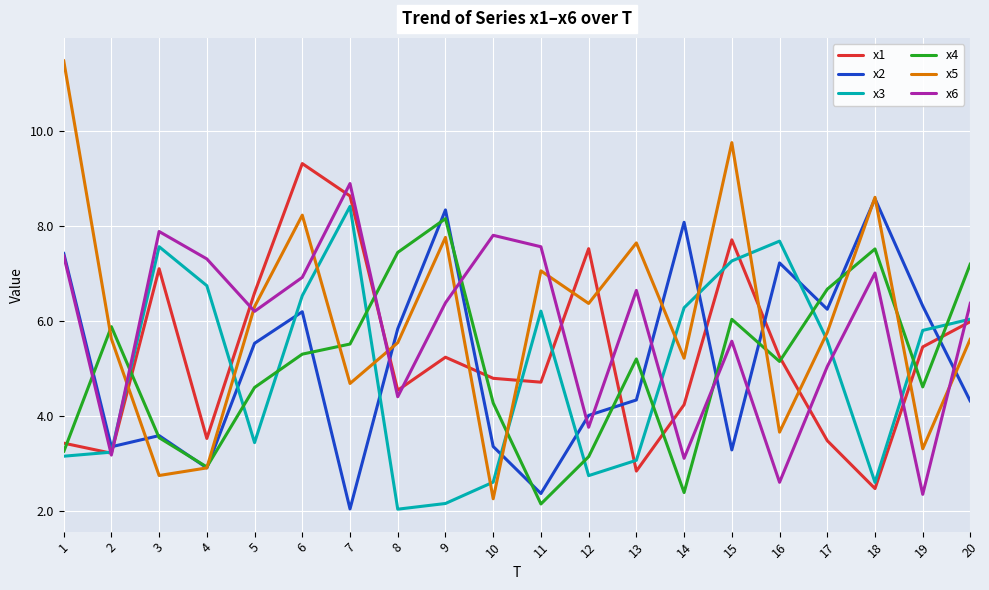

Between which two adjacent categories do x4 and x6 first intersect?

1 and 2